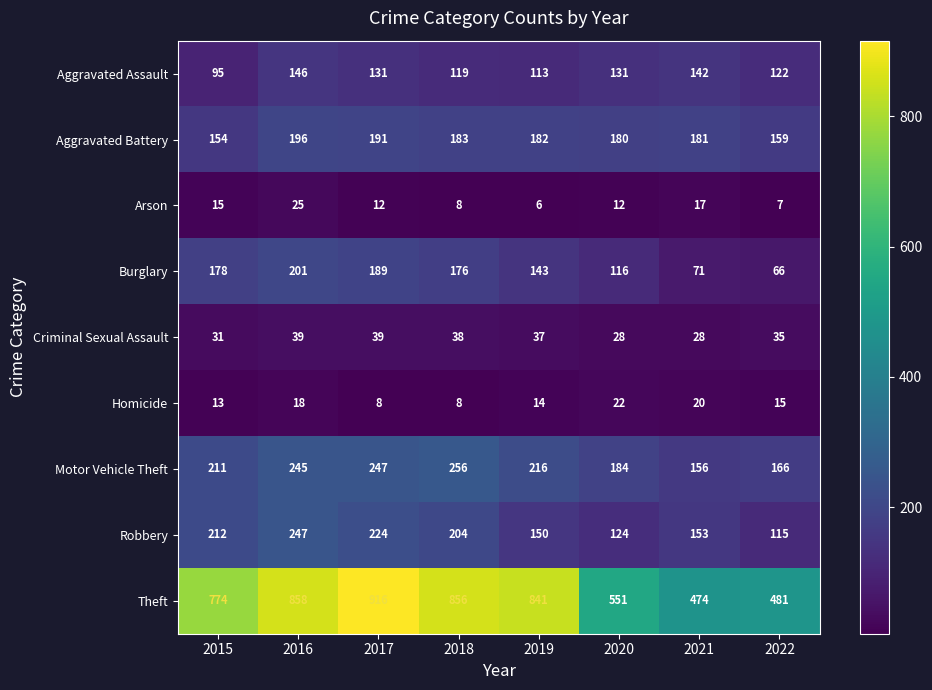

Which series has the largest range (max minus min)?

Theft